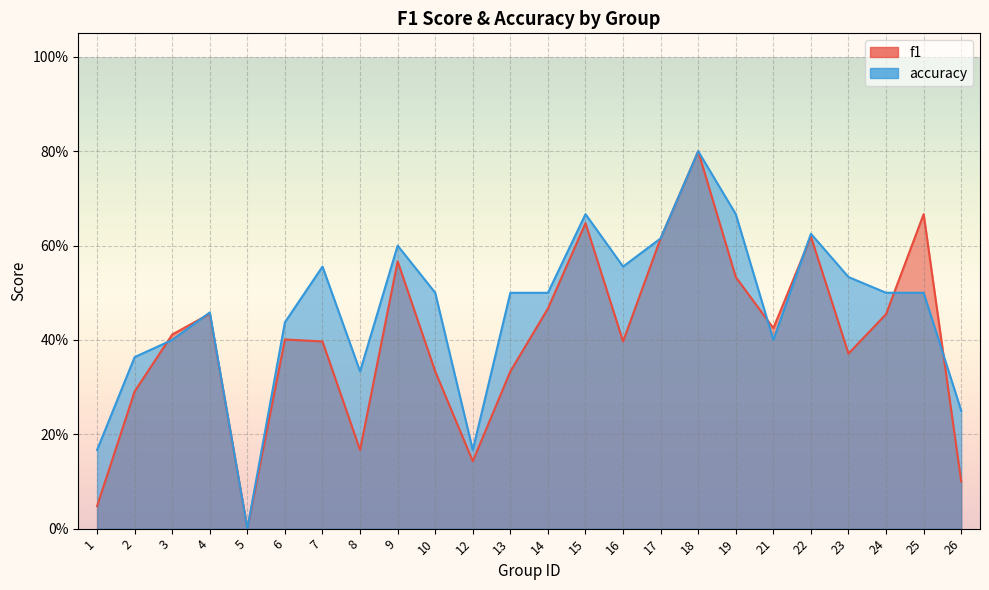

The f1 series shows 0.6 at 15. True or false?

True